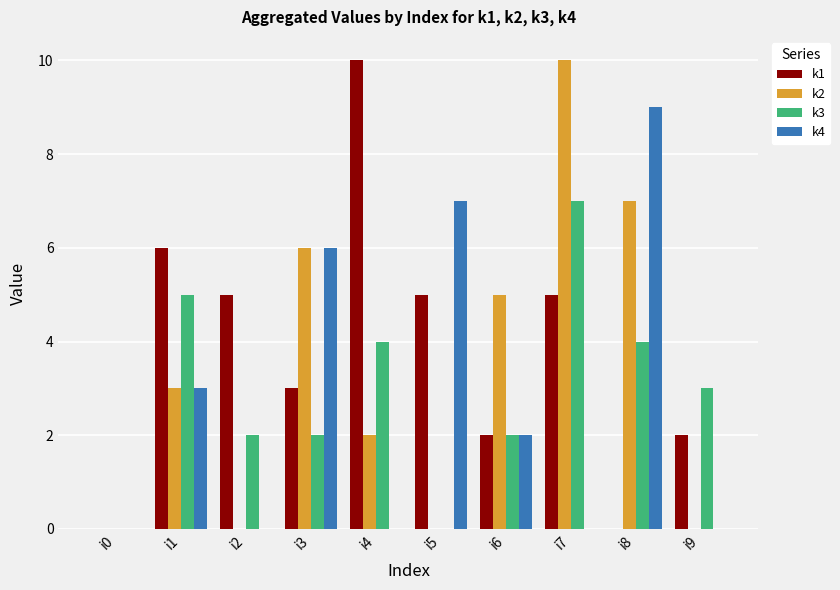

Does the chart contain stacked bars?

No